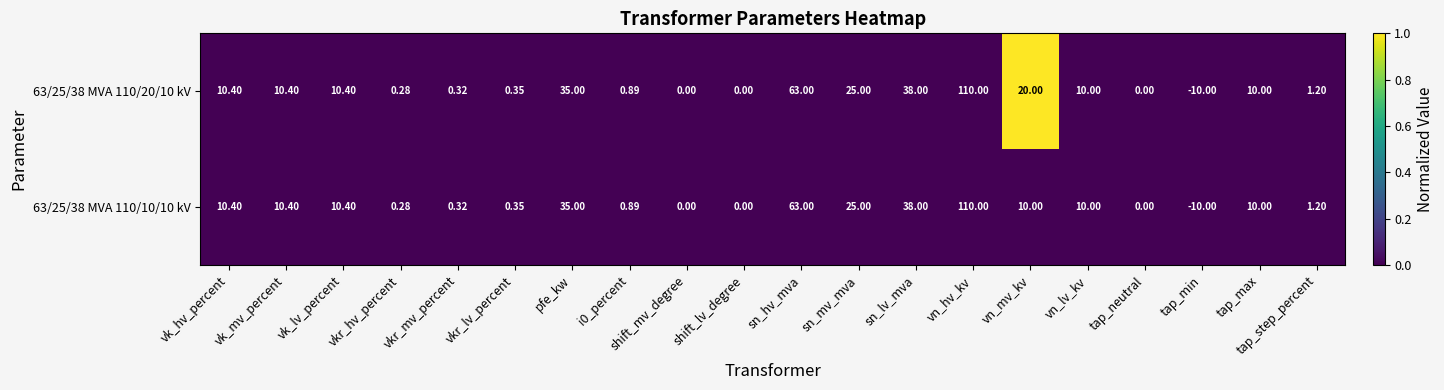

Which category has the highest value in the 63/25/38 MVA 110/10/10 kV series?

vn_hv_kv